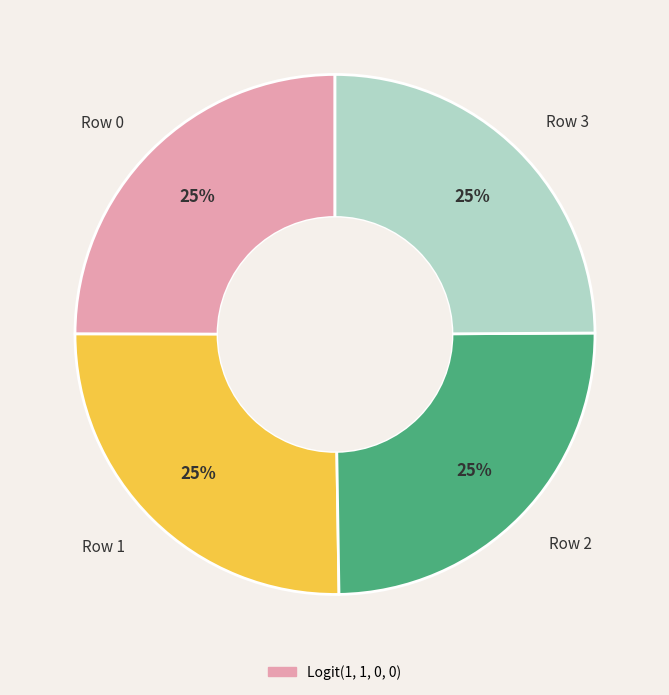

The Row 0 slice represents 25% of the pie. True or false?

True